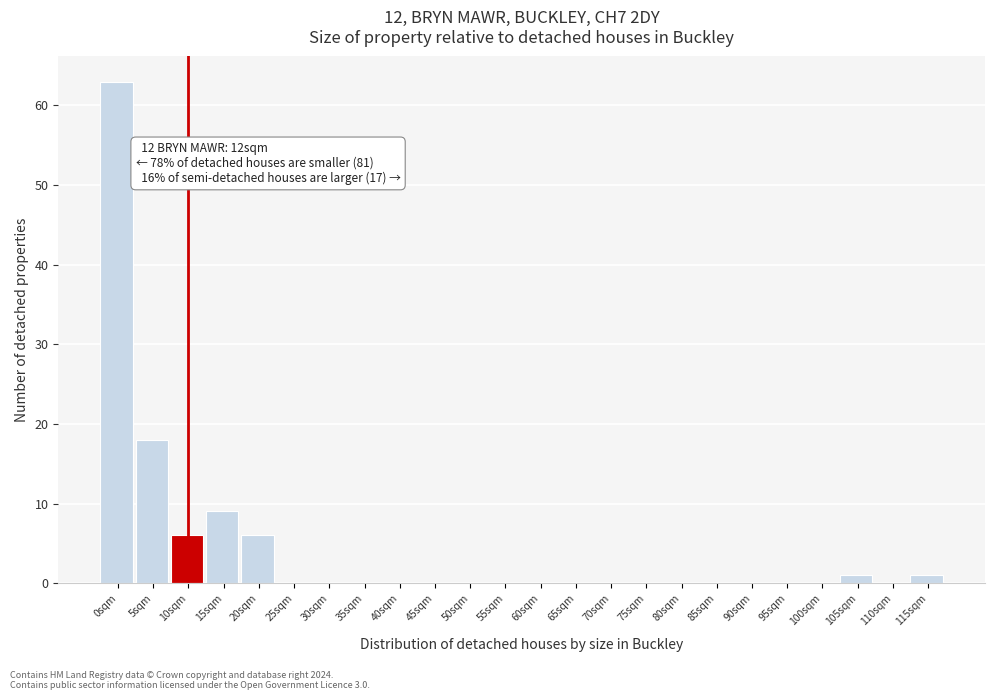

Reading left to right, list all the values displayed in this chart.

0sqm=63	5sqm=18	10sqm=6	15sqm=9	20sqm=6	25sqm=0	30sqm=0	35sqm=0	40sqm=0	45sqm=0	50sqm=0	55sqm=0	60sqm=0	65sqm=0	70sqm=0	75sqm=0	80sqm=0	85sqm=0	90sqm=0	95sqm=0	100sqm=0	105sqm=1	110sqm=0	115sqm=1